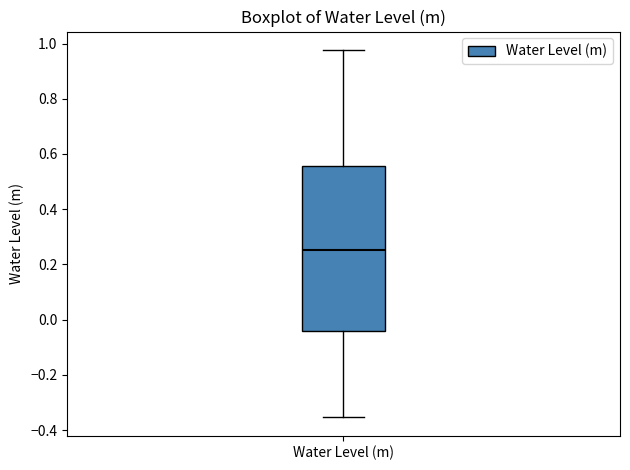

Transcribe this box plot: give where the median line is, the range the box spans, and where the two whiskers end, as read against the y-axis. The values are not printed on the chart, so give them approximately, as read against the axis.

median 0.26, box -0.04 to 0.56, whiskers -0.36 to 0.98